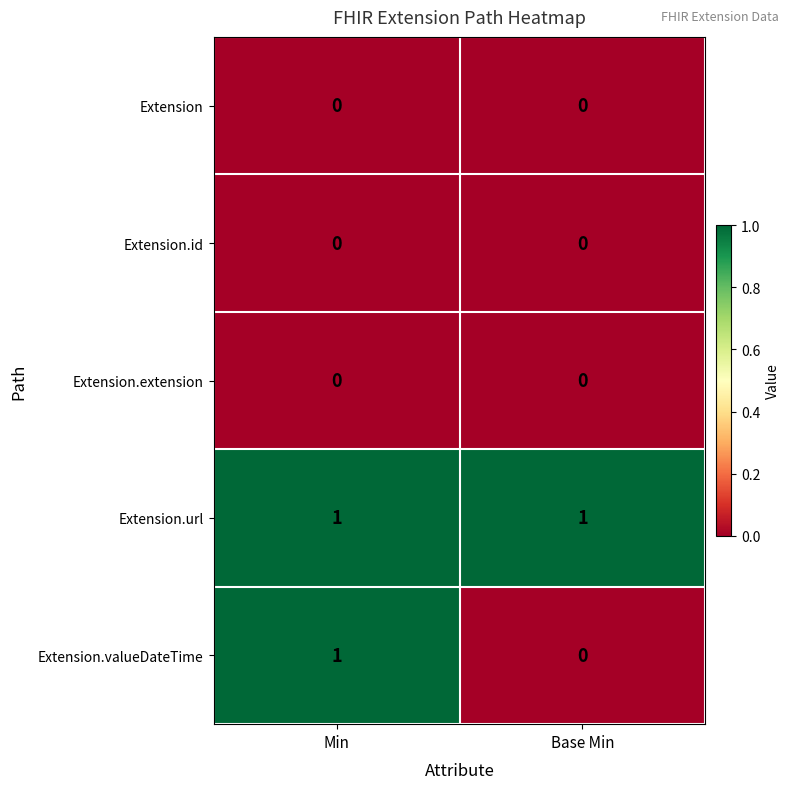

At how many categories does at least one series exceed 0?

2